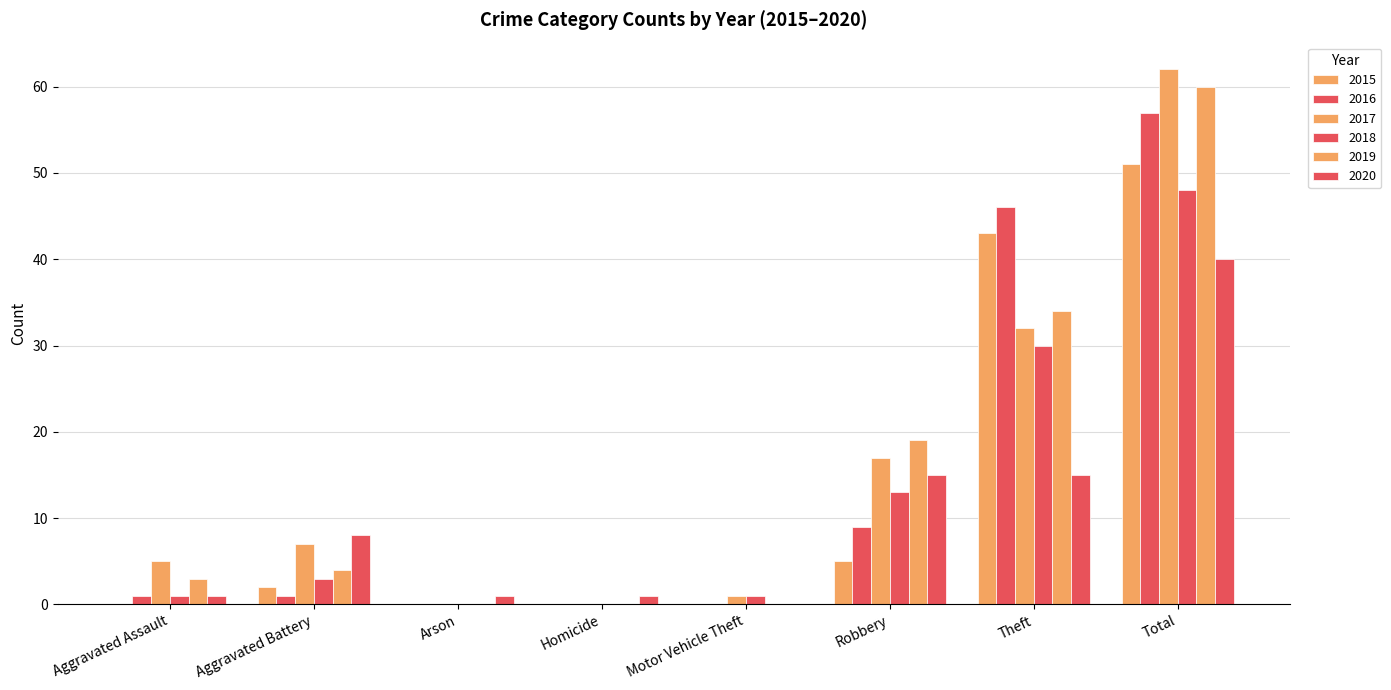

How many categories are shown in the chart?

8